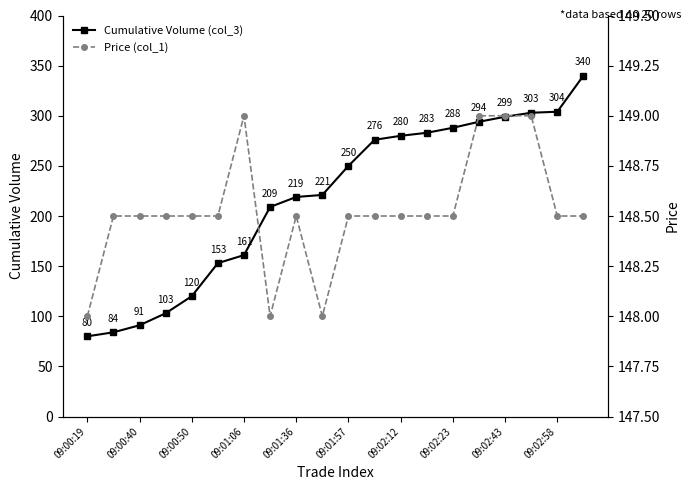

True or false: Price (col_1) and Cumulative Volume (col_3) intersect in this chart.

True